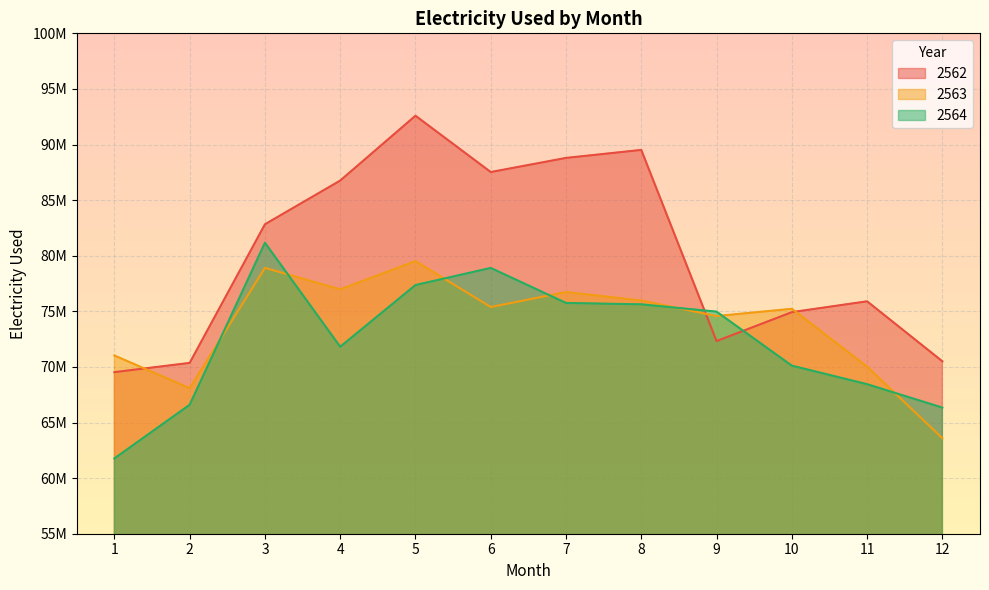

The 2564 series shows 71816244 at 4. True or false?

True